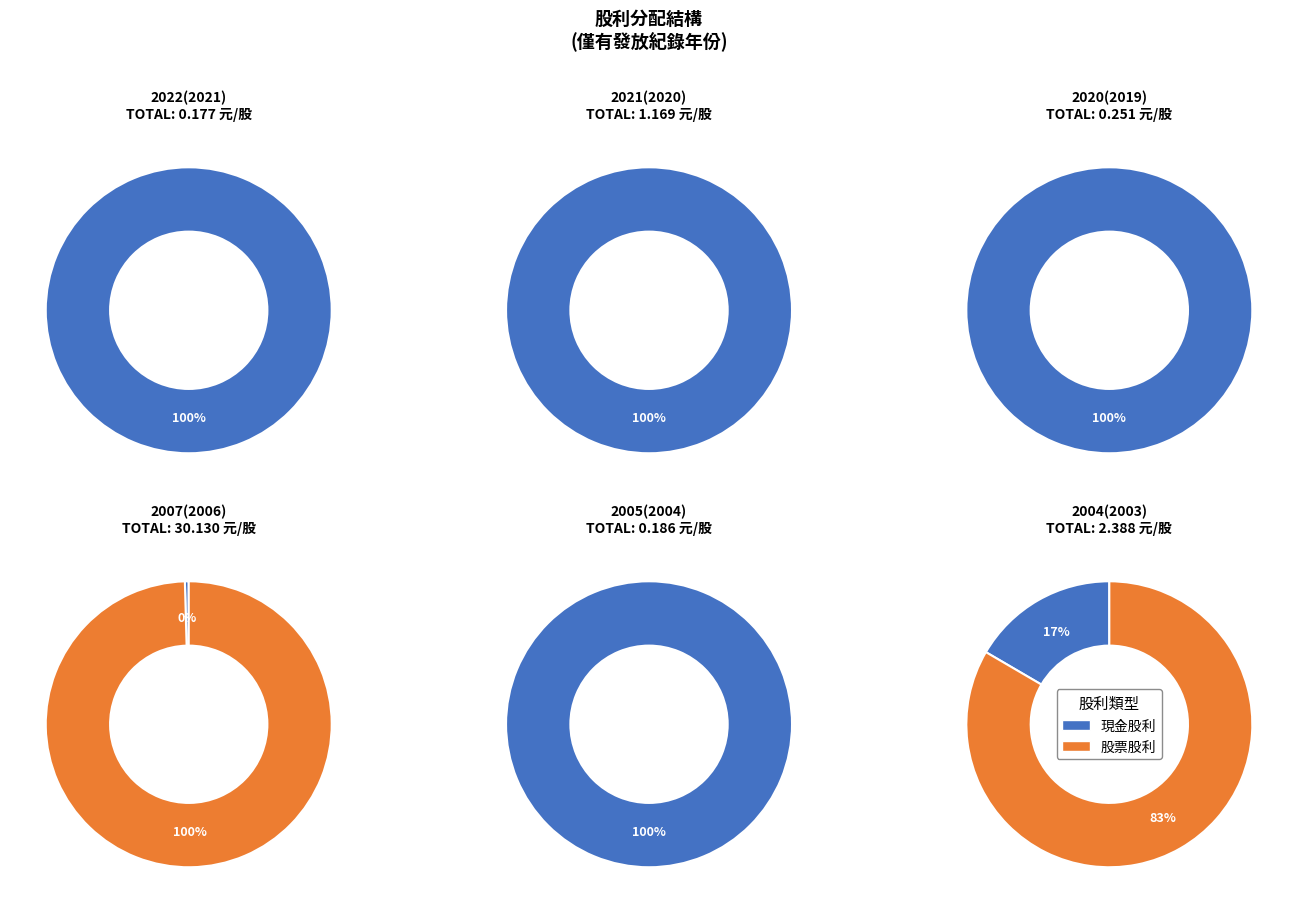

Does 2004(2003) account for over 50% of the chart?

No